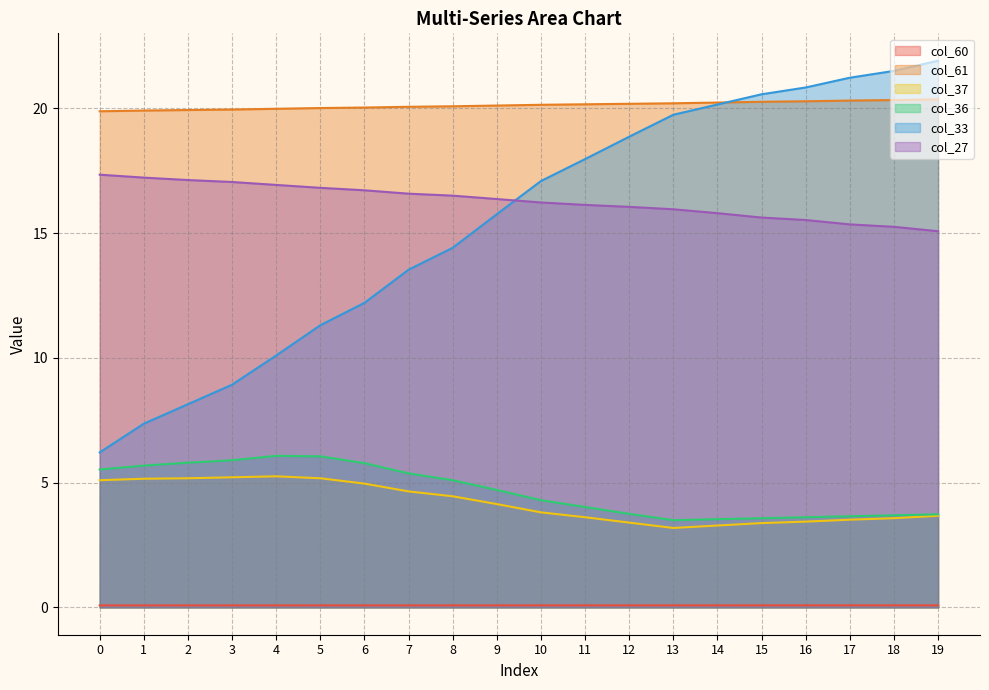

True or false: col_61 has a value of 20.3 at 16.

True